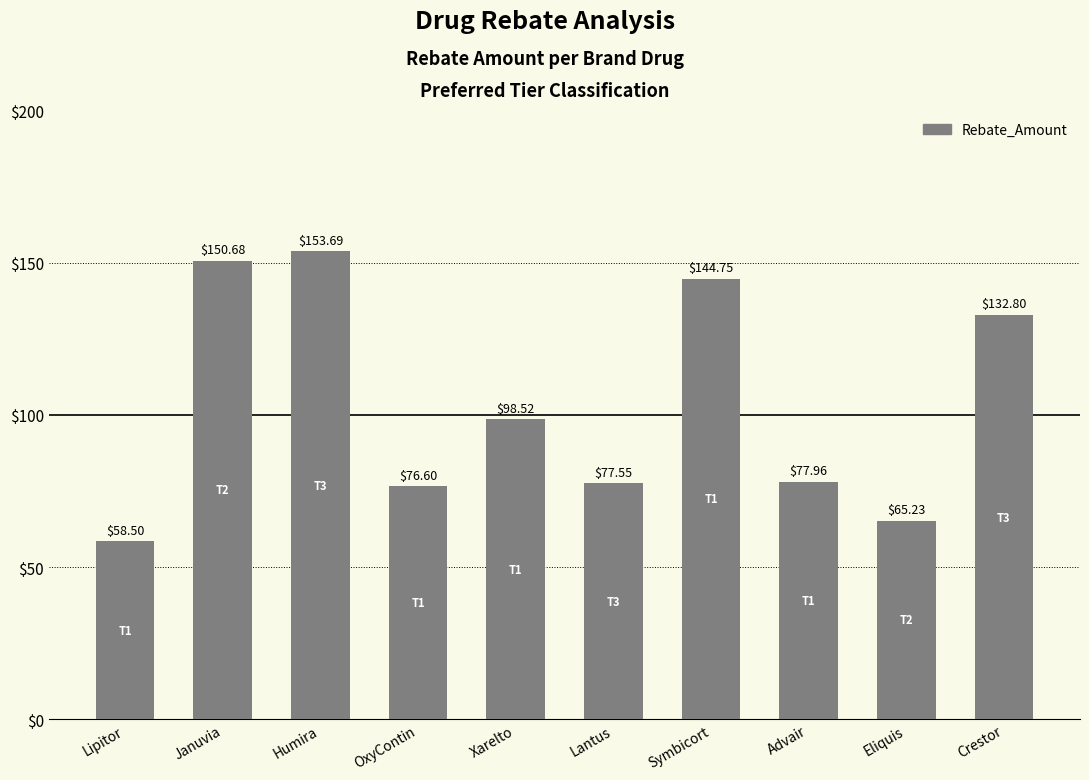

Read the value at Xarelto.

98.5